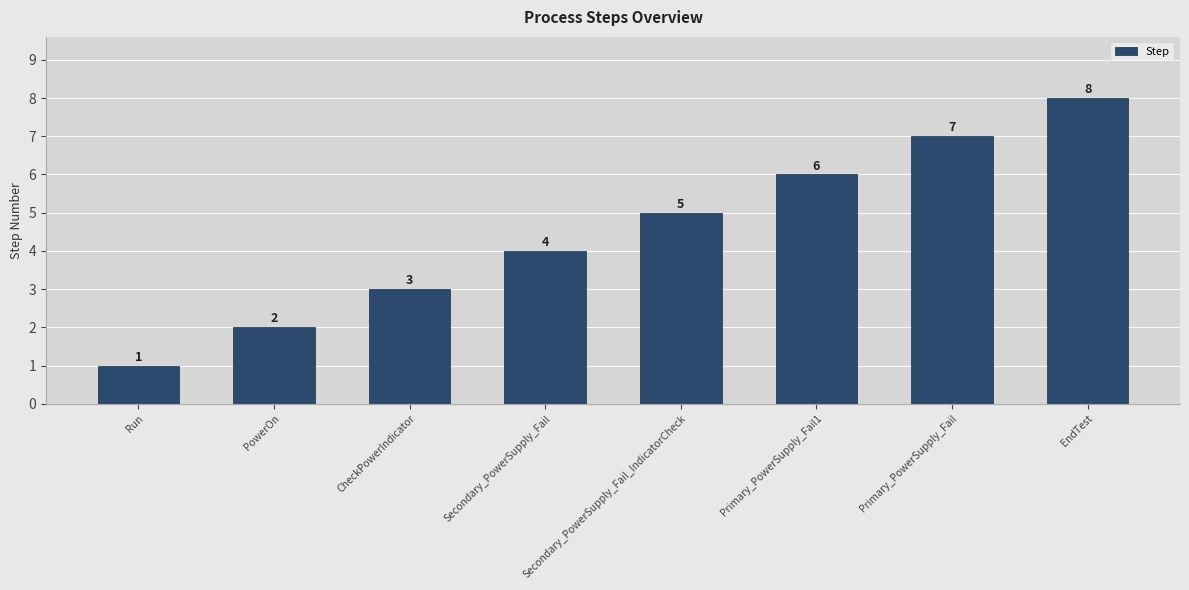

Rank the categories by value from highest to lowest.

EndTest, Primary_PowerSupply_Fail, Primary_PowerSupply_Fail1, Secondary_PowerSupply_Fail_IndicatorCheck, Secondary_PowerSupply_Fail, CheckPowerIndicator, PowerOn, Run